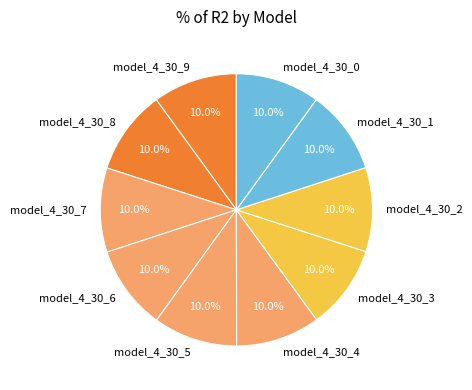

What percentage do model_4_30_0 and model_4_30_6 together represent?

20.0%